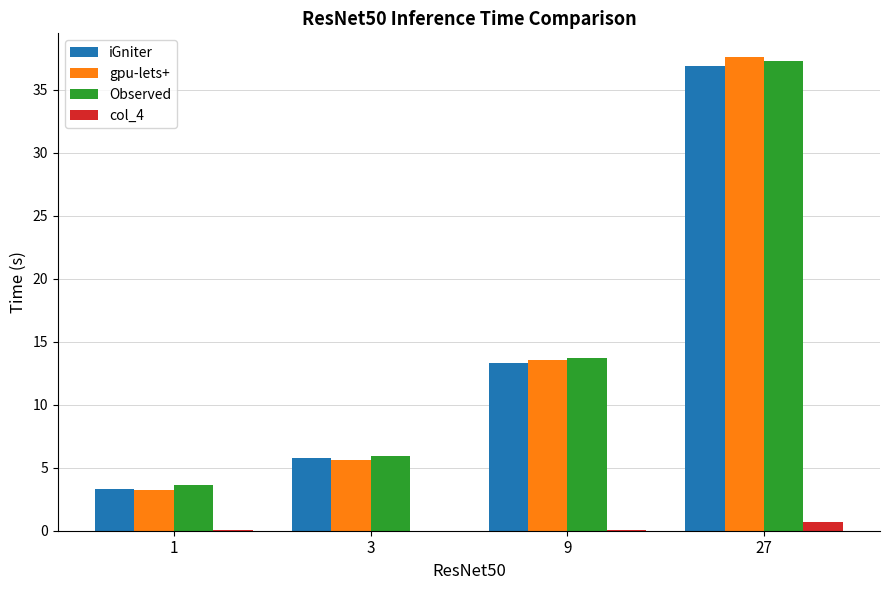

Which series changed the most between 3 and 9?

gpu-lets+